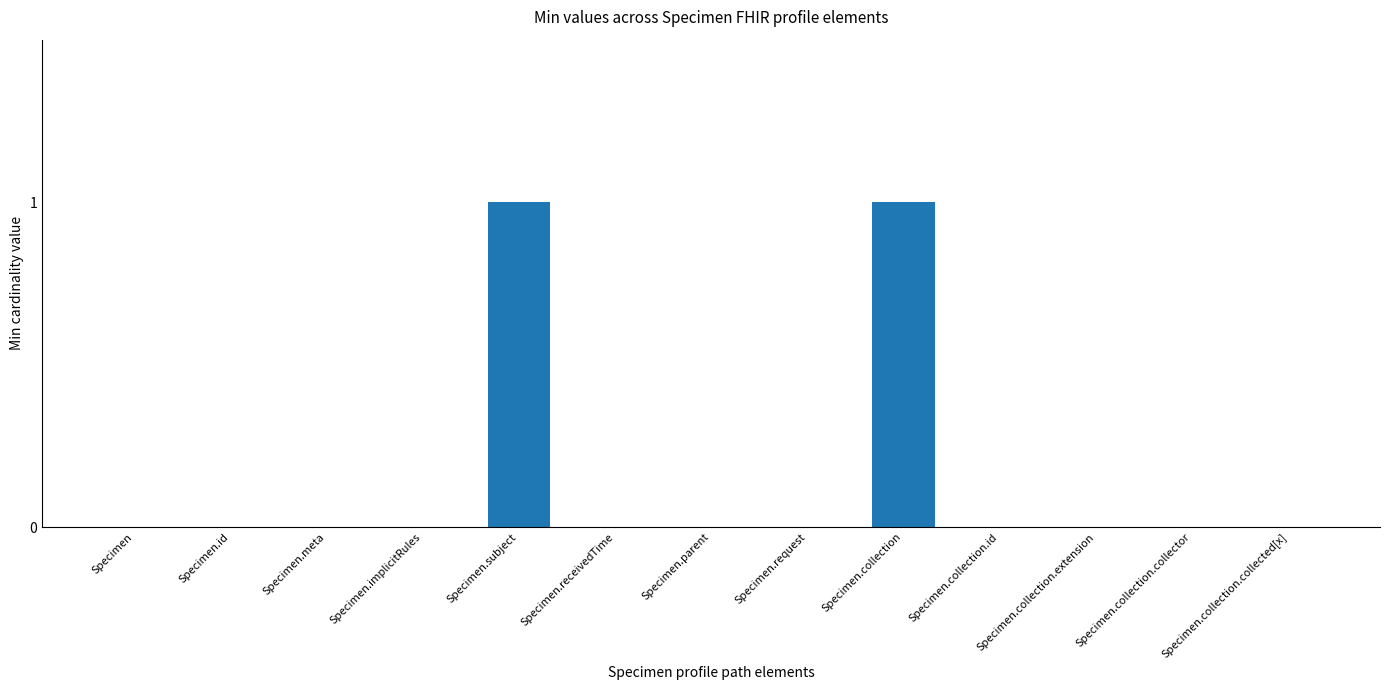

The chart shows a value of 1 at Specimen.collection. True or false?

True